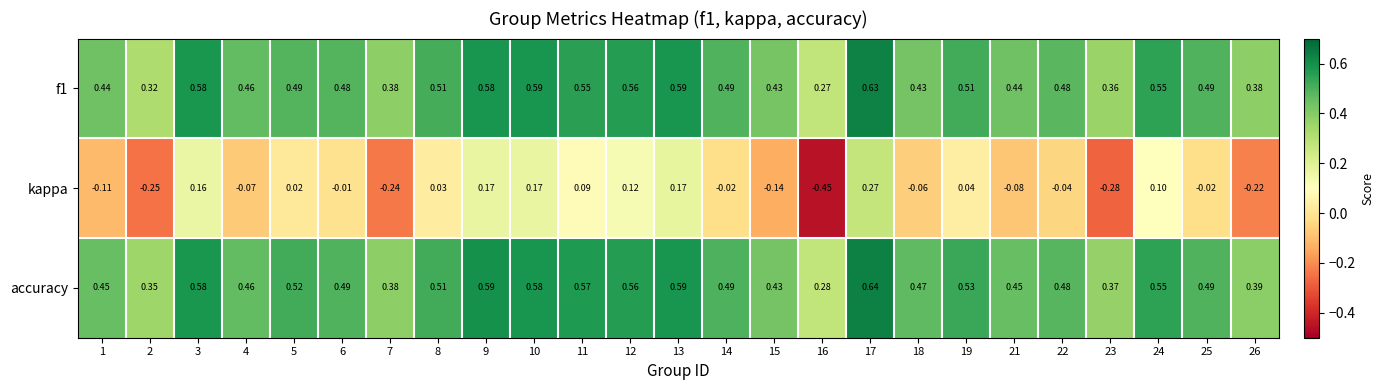

Between 13 and 23, which series saw the biggest shift?

kappa